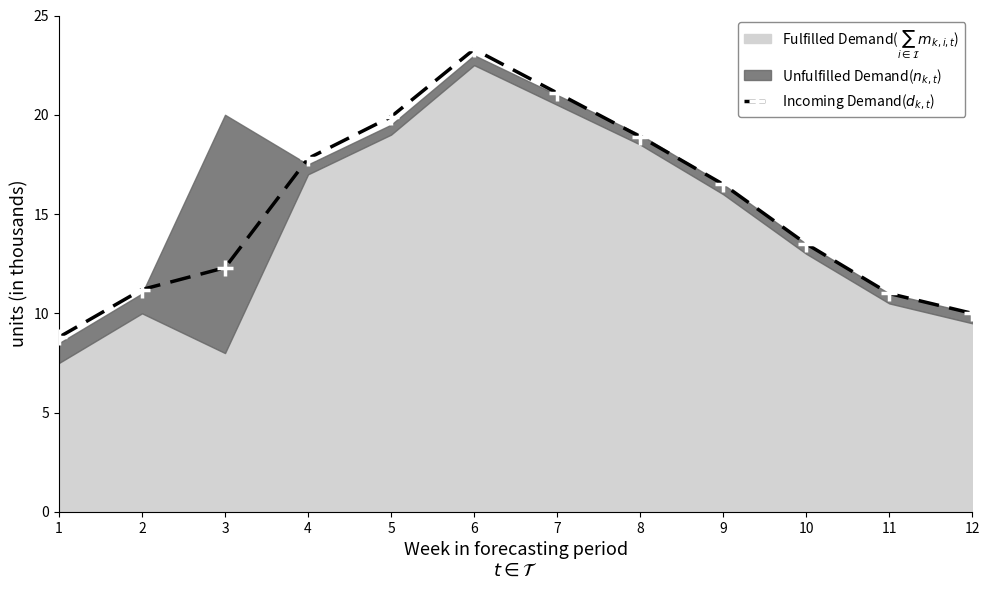

What is the average value?

15.4